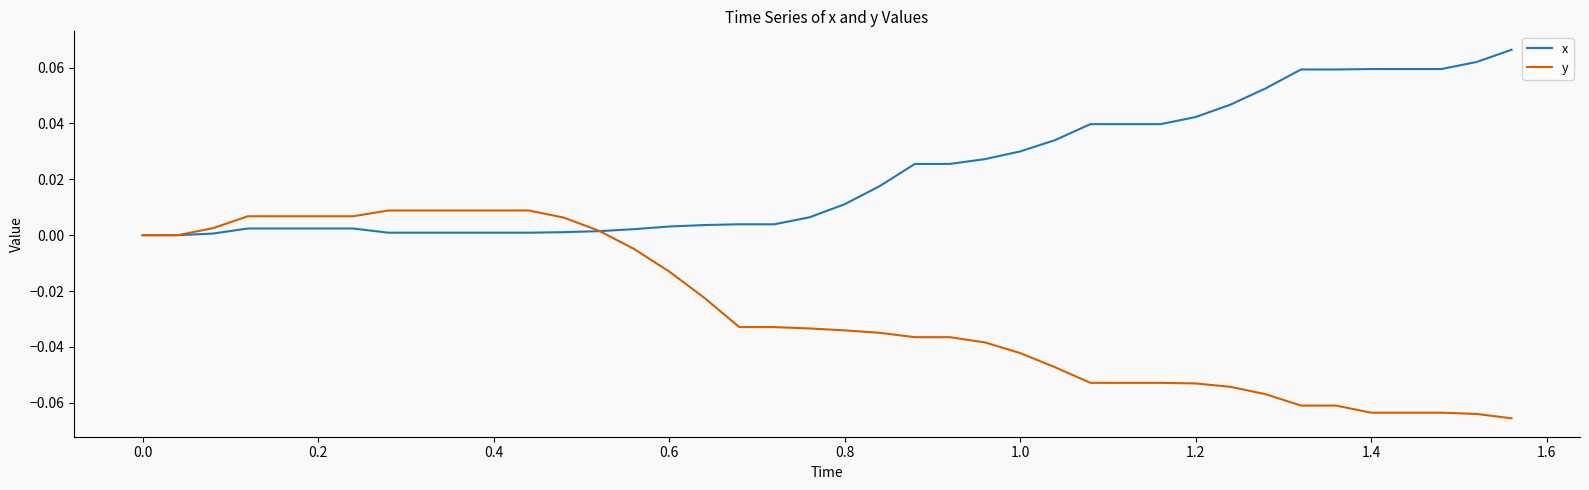

Rank the series by their average value, from lowest to highest.

y, x